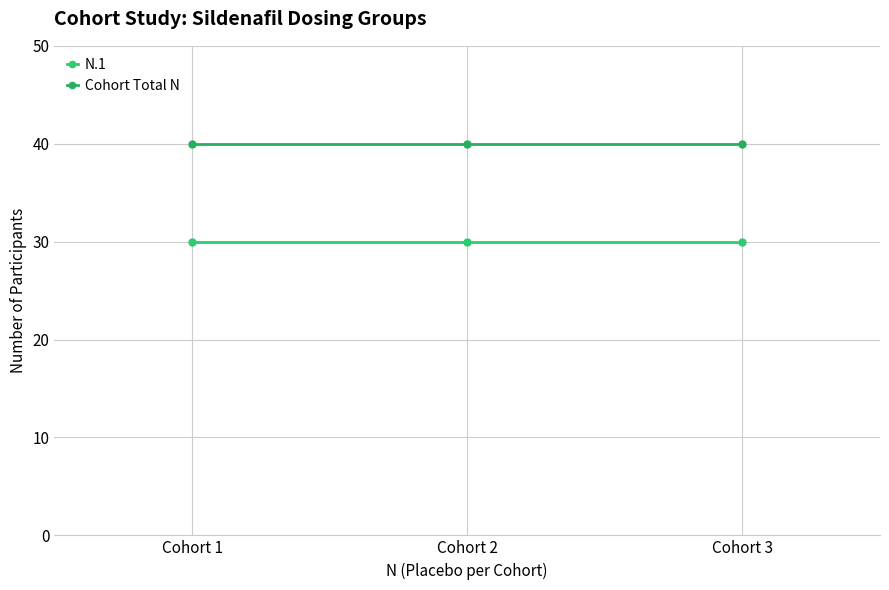

What is the maximum value shown in the chart?

40